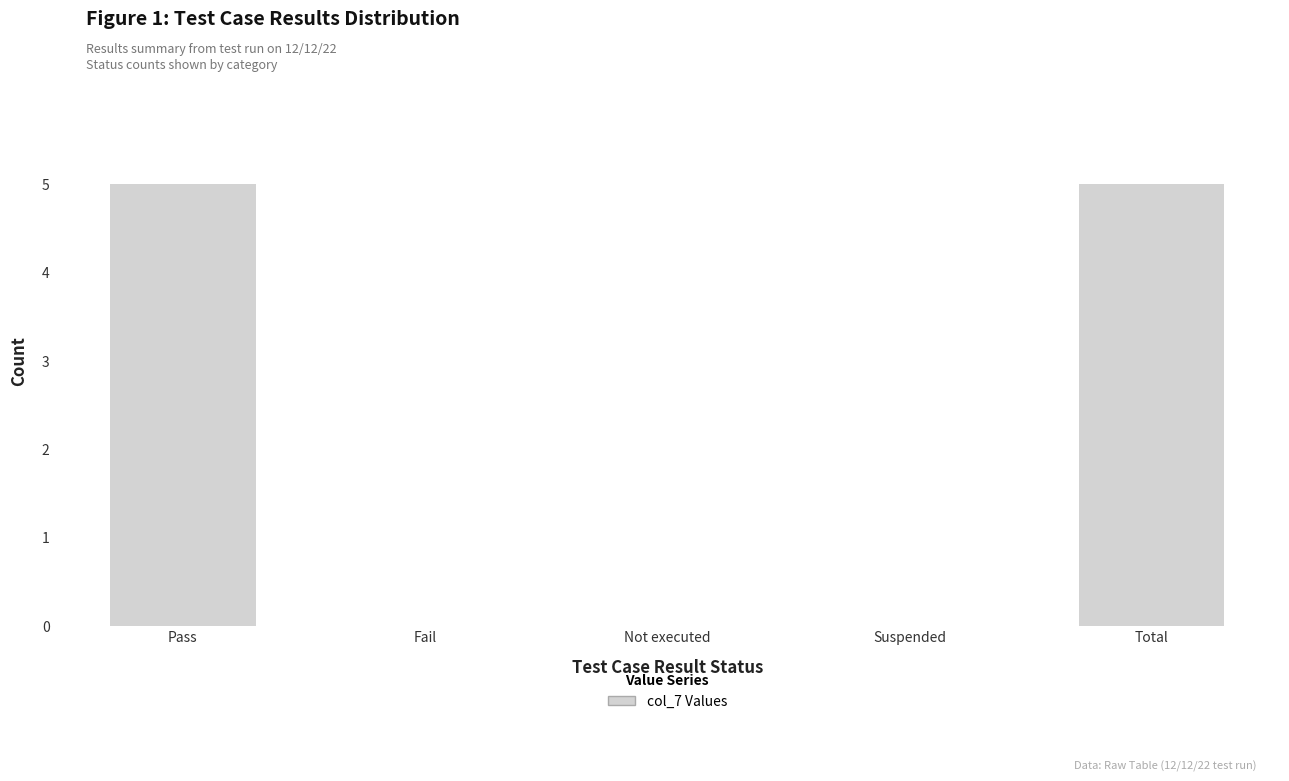

The chart shows a value of 2 at Fail. True or false?

False